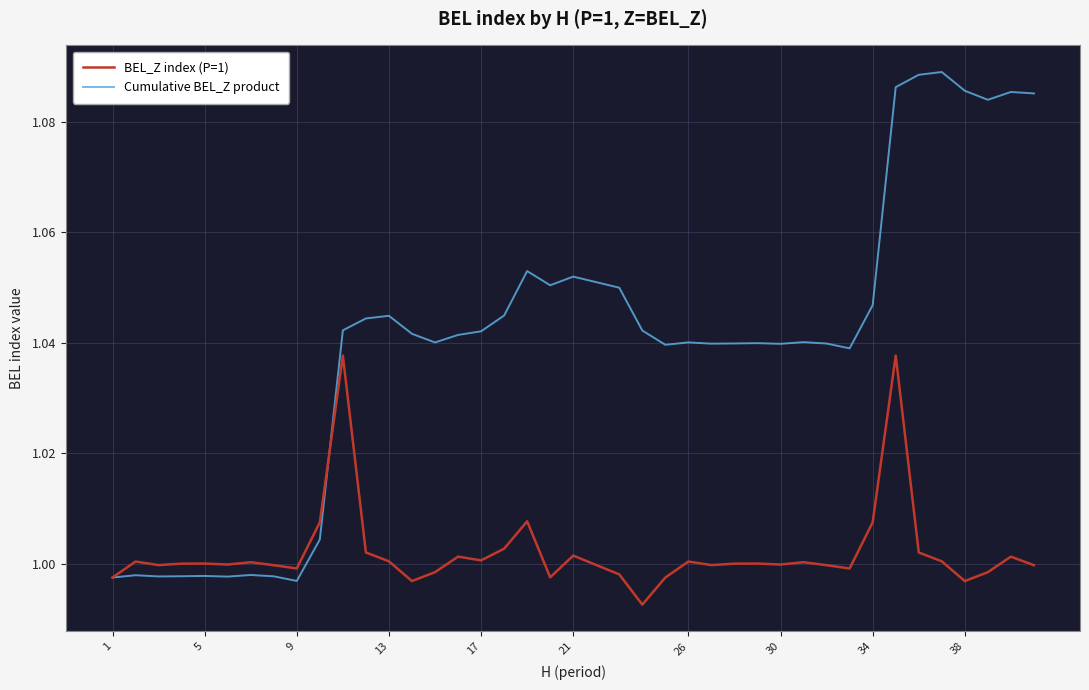

Which series has the largest range (max minus min)?

Cumulative BEL_Z product